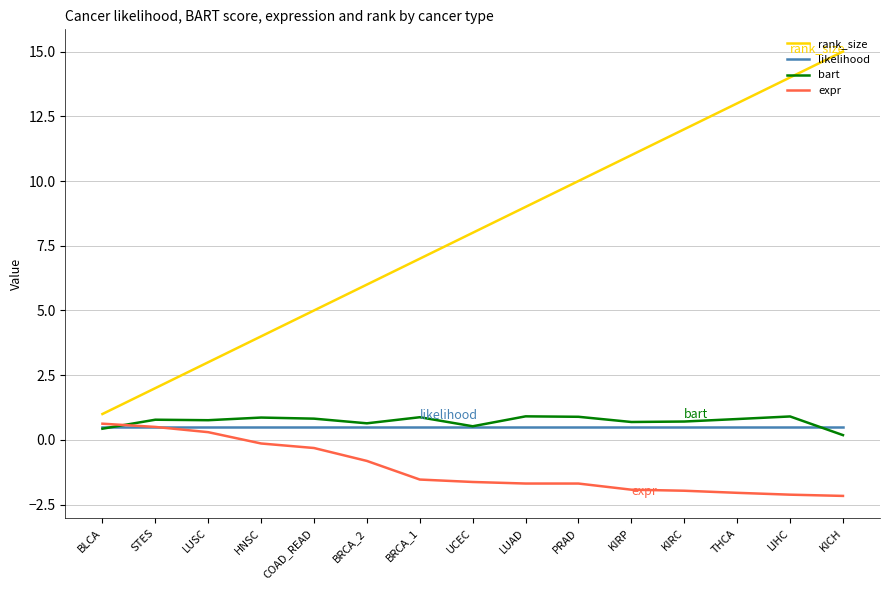

What is the smallest value displayed?

-2.2